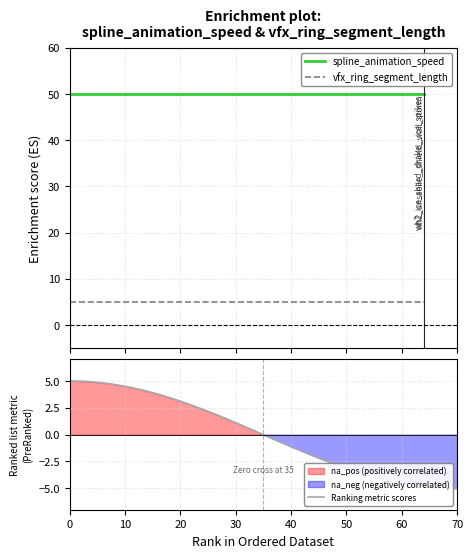

What is the value of the spline_animation_speed point at the 2nd from the left?

50